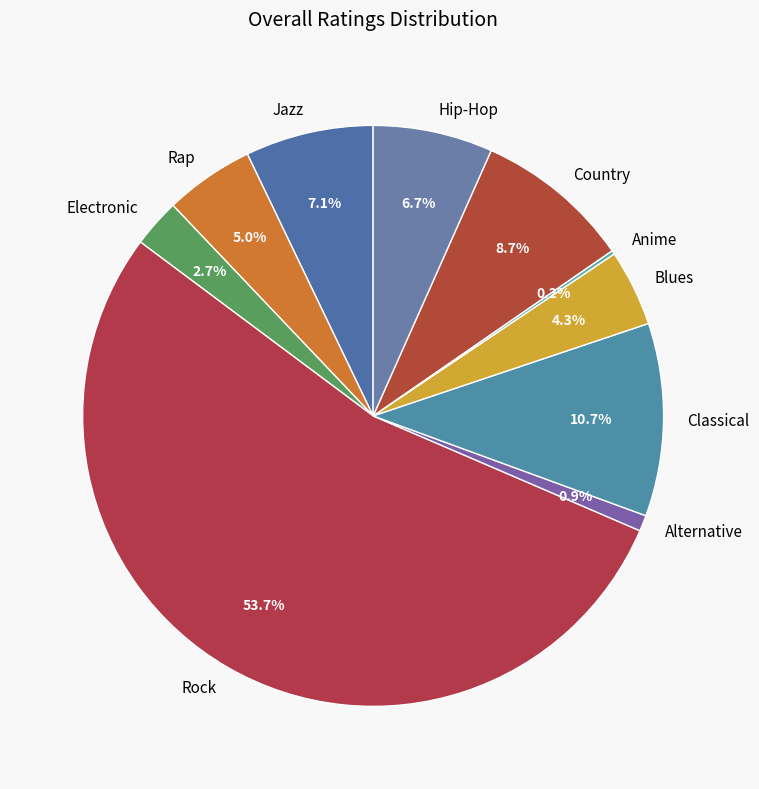

To the nearest percent, what is the difference between the Rock and Electronic slice percentages?

51%